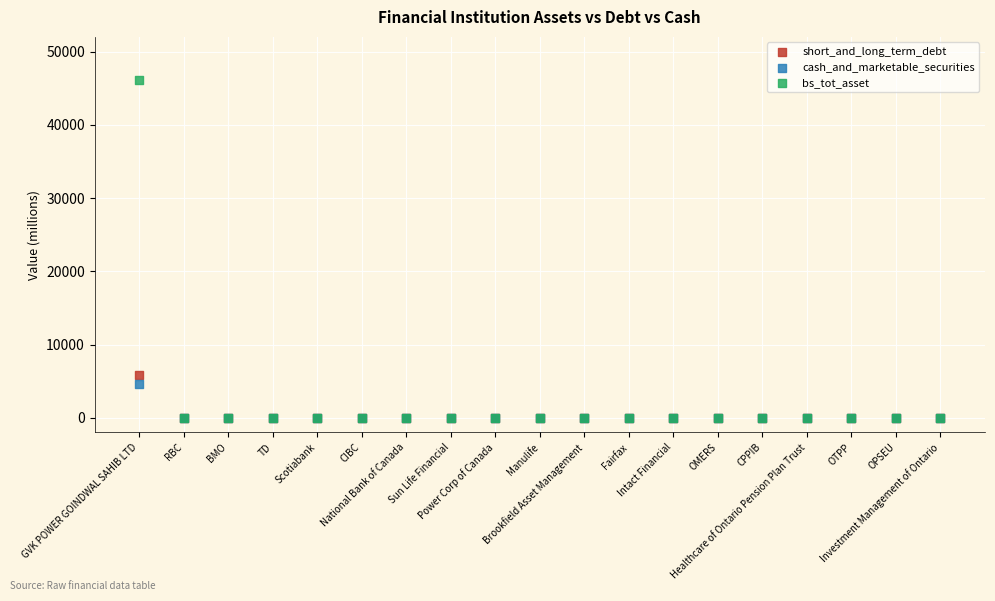

Which series has the widest spread of Y values?

bs_tot_asset